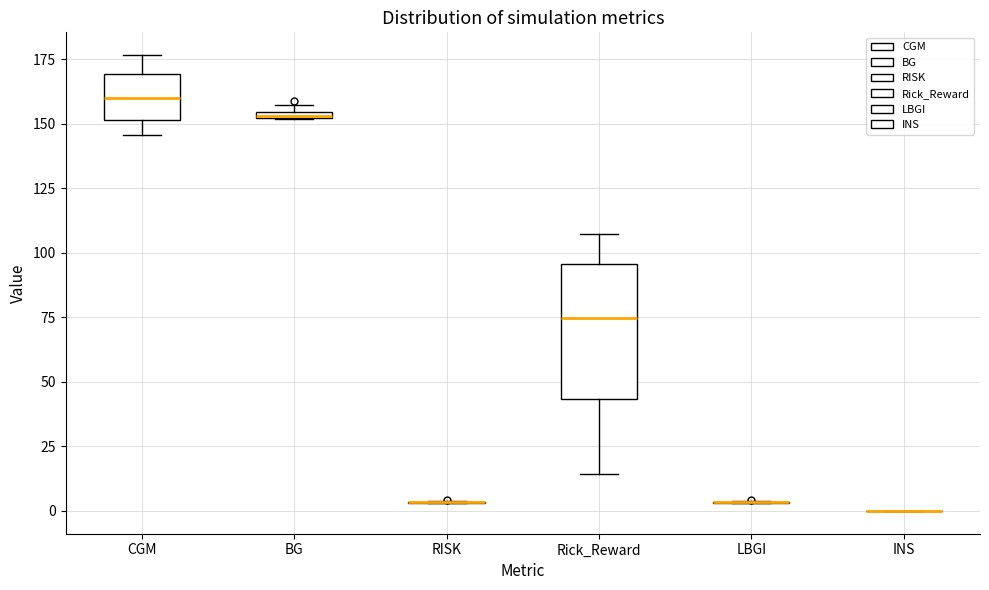

Comparing the boxes themselves (not the whiskers), which one is the tallest?

Rick_Reward